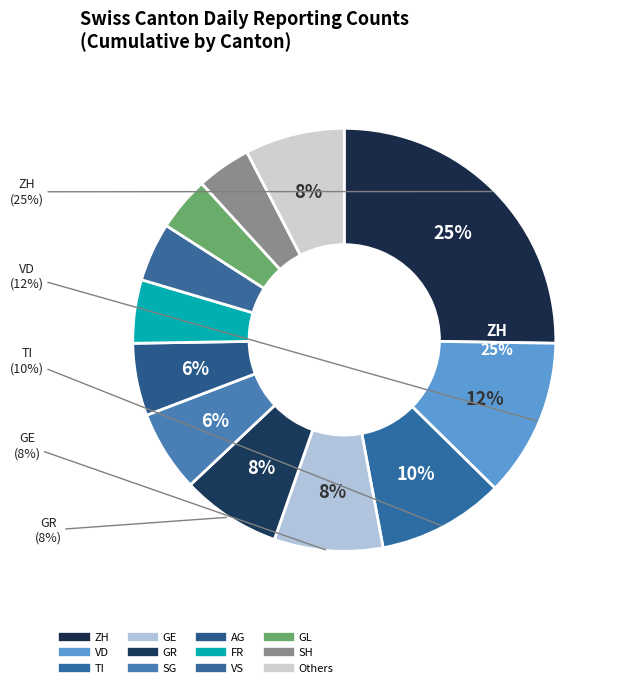

To the nearest percent, what is the combined percentage of VS and FR?

9%